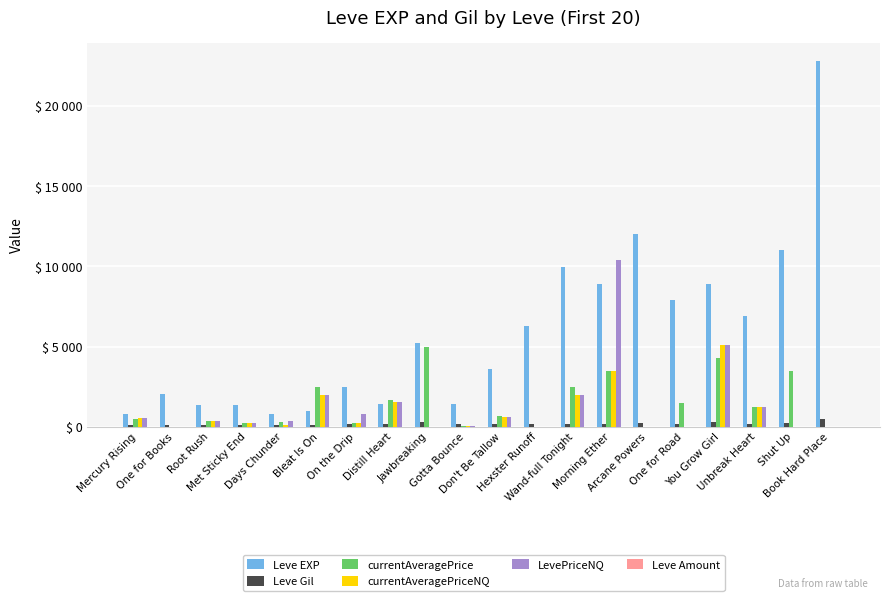

How many groups of bars are there?

20